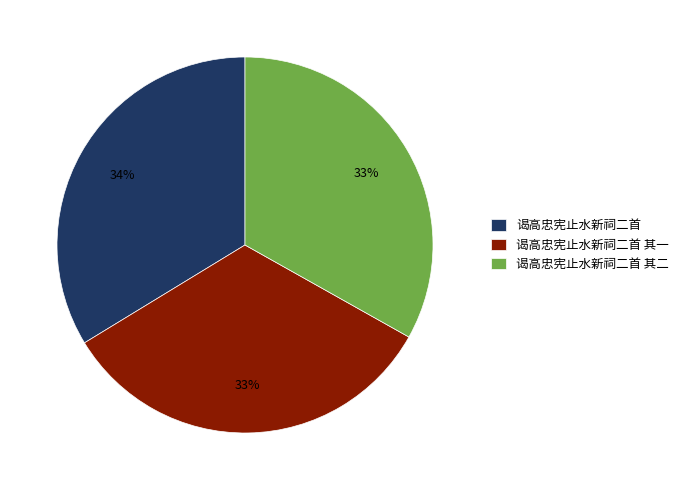

Is it true that 谒高忠宪止水新祠二首 其一 is 33% of the pie?

True